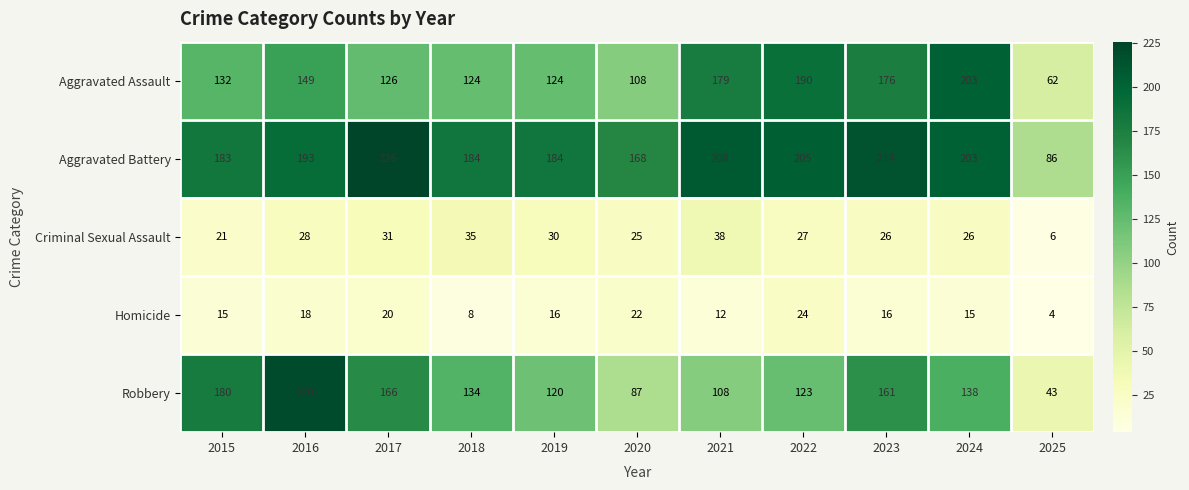

Read the Robbery value at 2024, to the nearest 5.

140